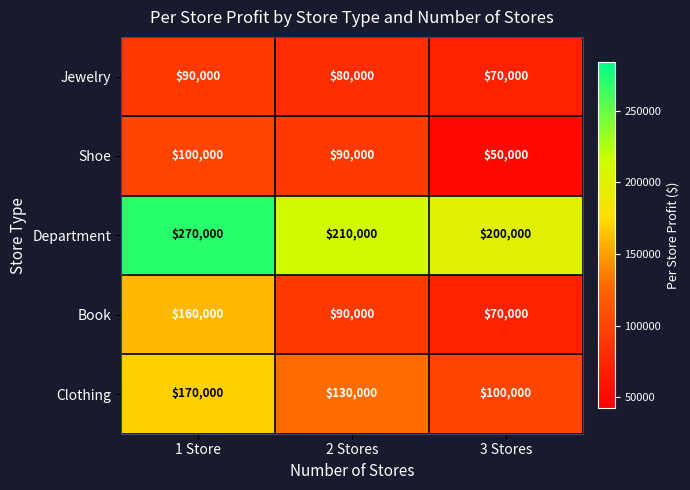

The Jewelry series shows 80000 at 2 Stores. True or false?

True